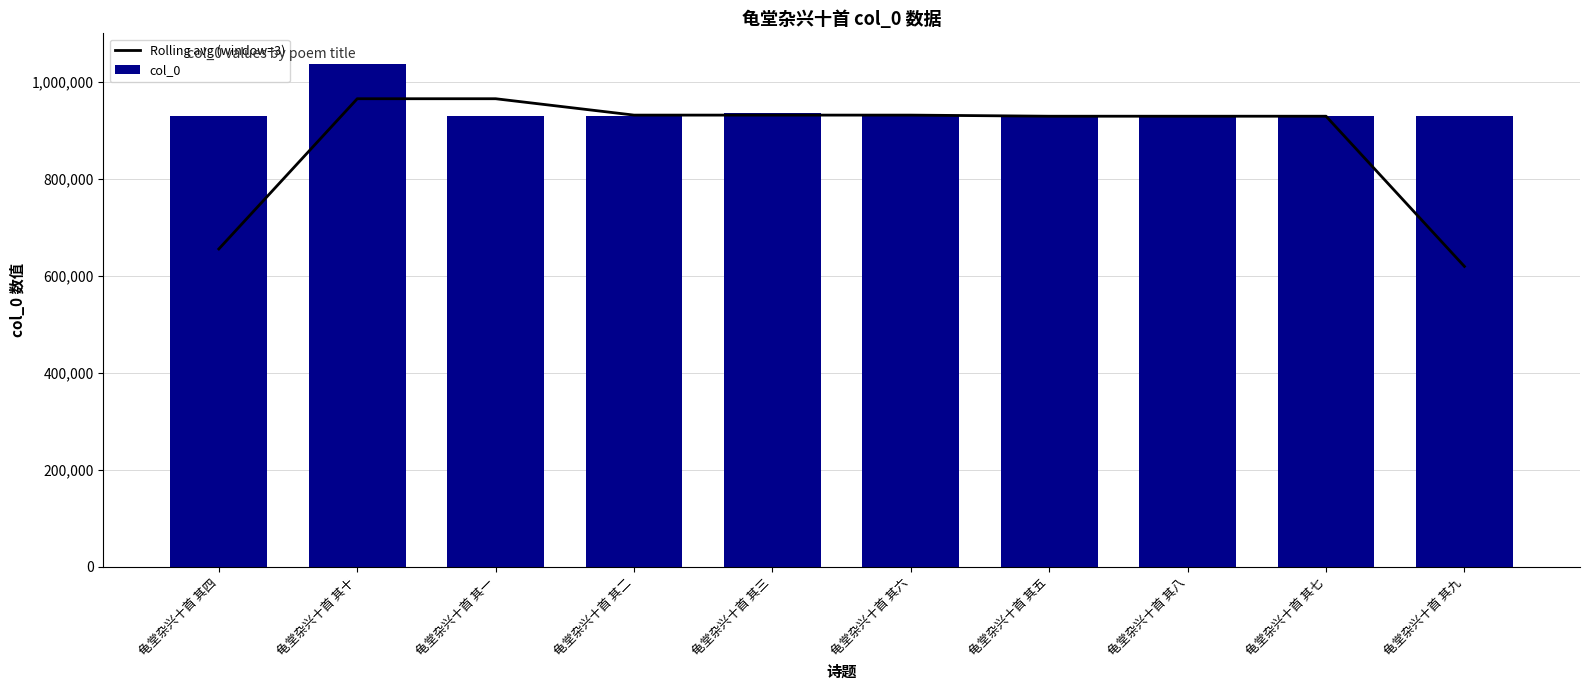

Which series has the largest total across all categories?

col_0